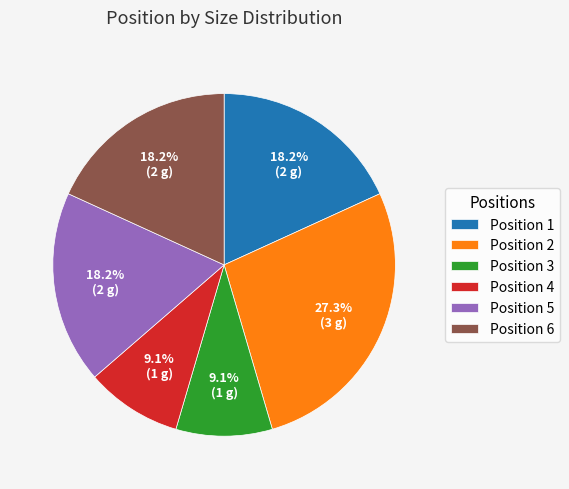

Approximately how many times larger is the value at Position 6 compared to Position 1?

1.0